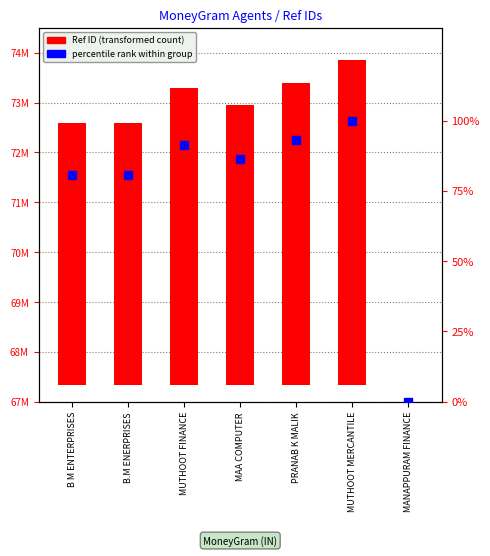

What is the total value across all series at MUTHOOT MERCANTILE?

6520496.0